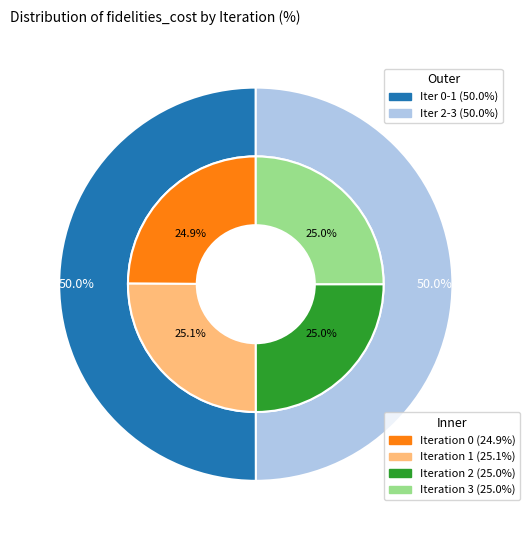

Count the number of slices in the pie.

4